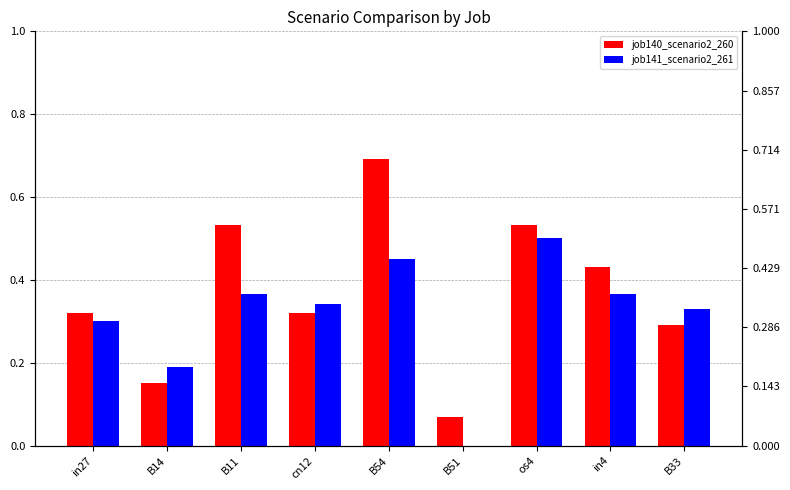

At how many categories does at least one series exceed 0?

9